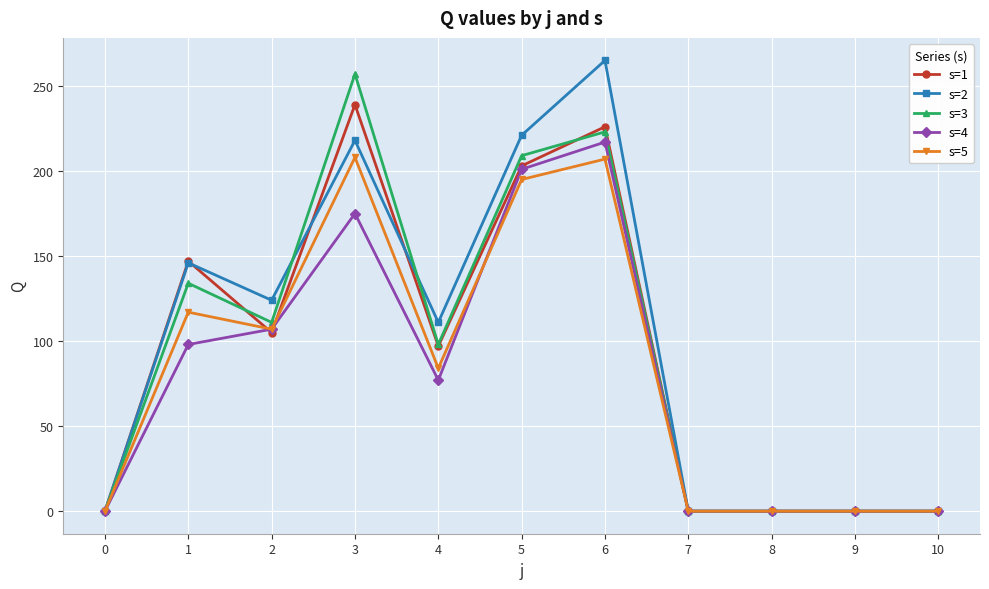

At which category does s=5 reach its first local peak?

1